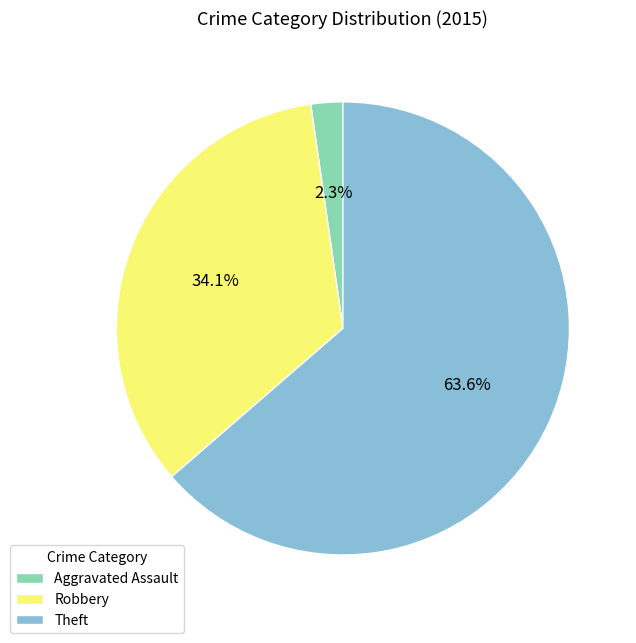

What is the total percentage of Theft and Aggravated Assault?

65.9%